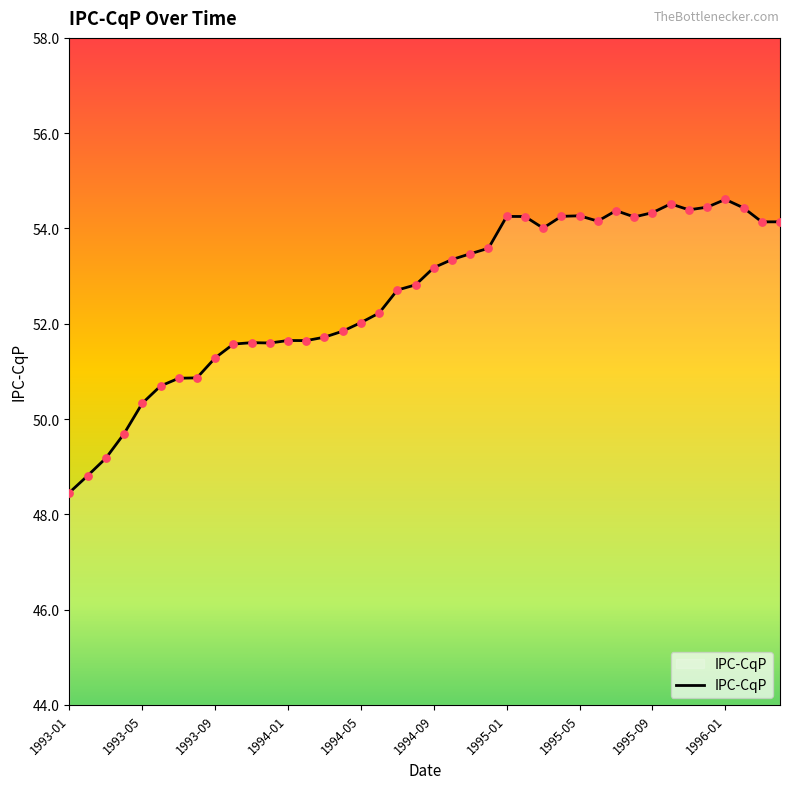

What is the smallest value displayed?

48.5